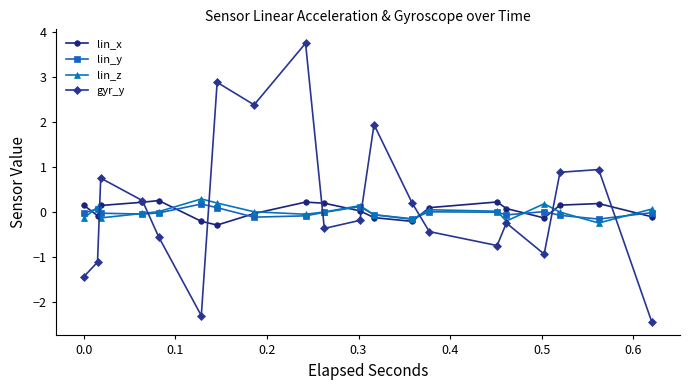

True or false: lin_x and gyr_y intersect in this chart.

True